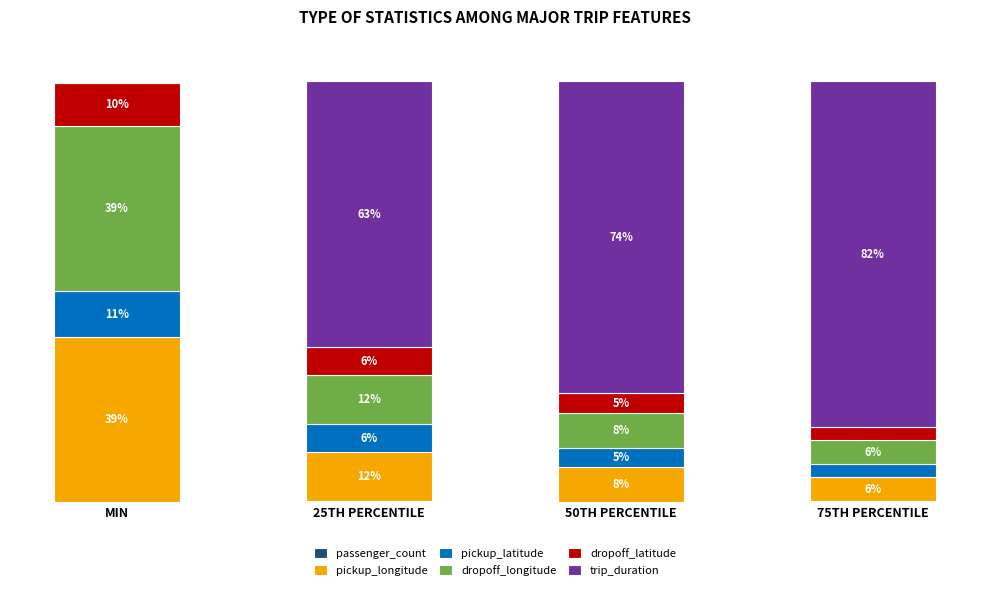

Are the bars horizontal?

No